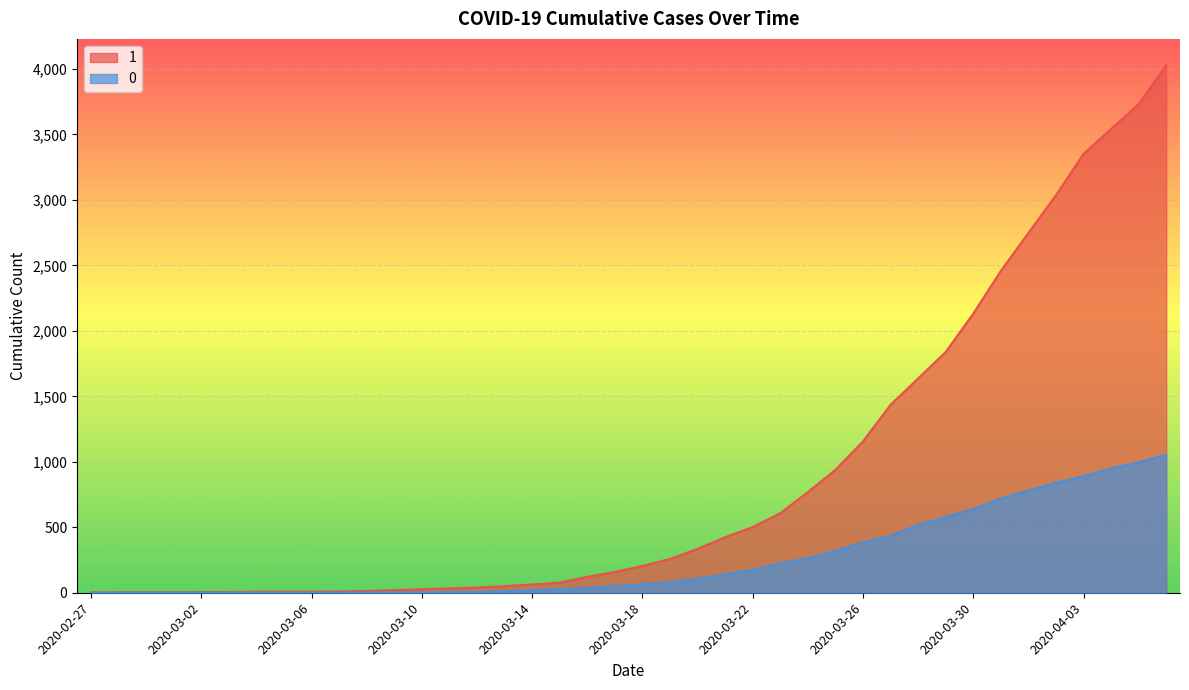

What position from the left is 2020-04-05?

39